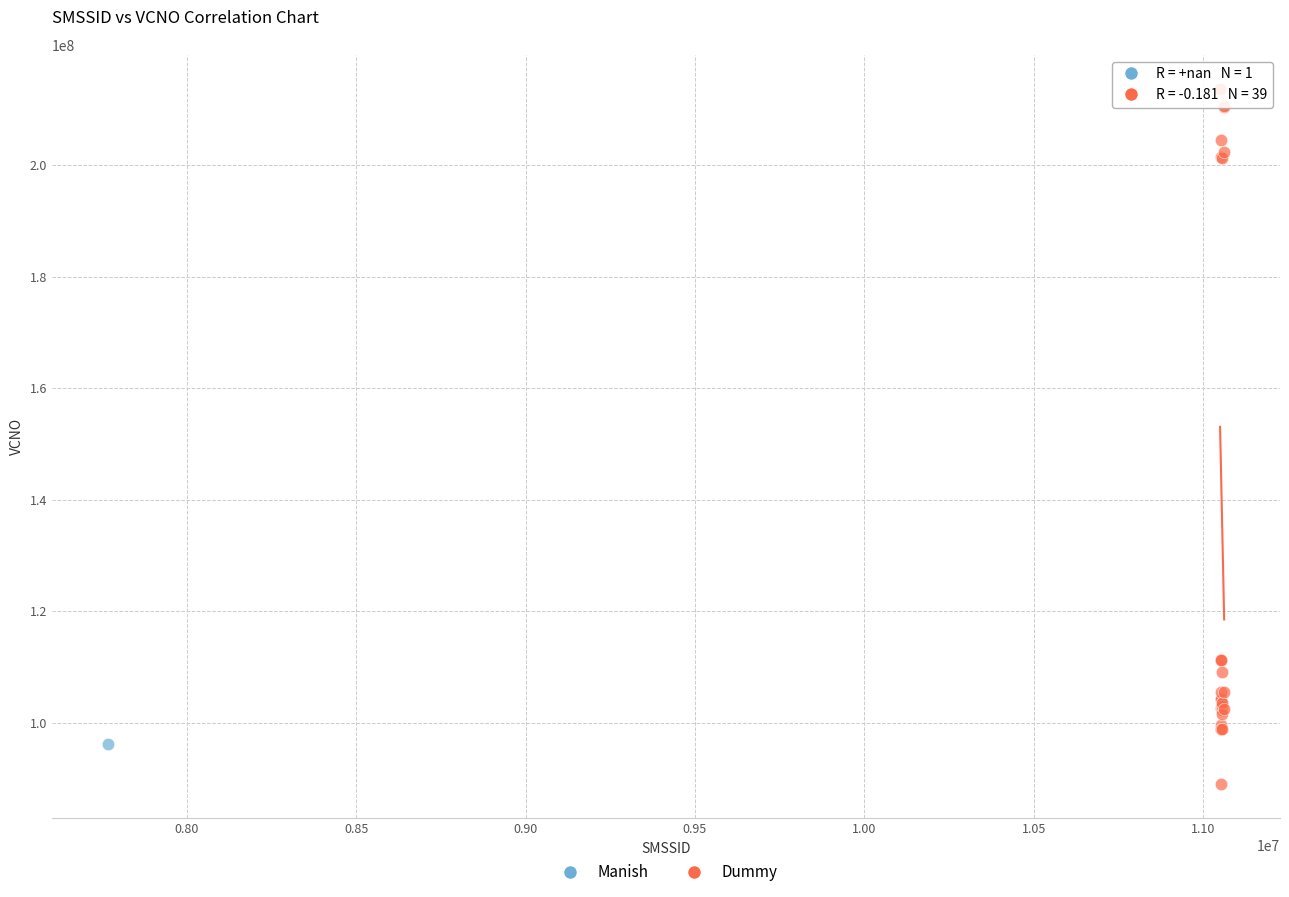

What are all the series names shown in the legend?

Manish, Dummy